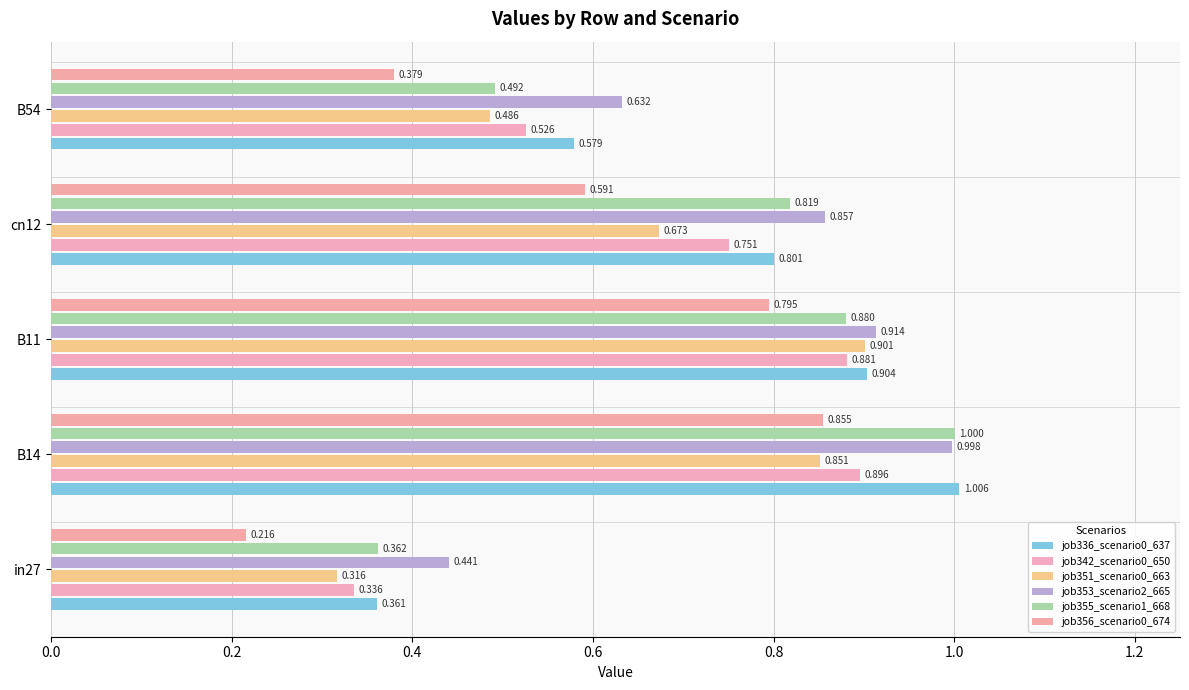

Reading right to left, what are all the values shown in this chart?

job336_scenario0_637: 0.6	0.8	0.9	1.0	0.4
job342_scenario0_650: 0.5	0.8	0.9	0.9	0.3
job351_scenario0_663: 0.5	0.7	0.9	0.9	0.3
job353_scenario2_665: 0.6	0.9	0.9	1.0	0.4
job355_scenario1_668: 0.5	0.8	0.9	1.0	0.4
job356_scenario0_674: 0.4	0.6	0.8	0.9	0.2